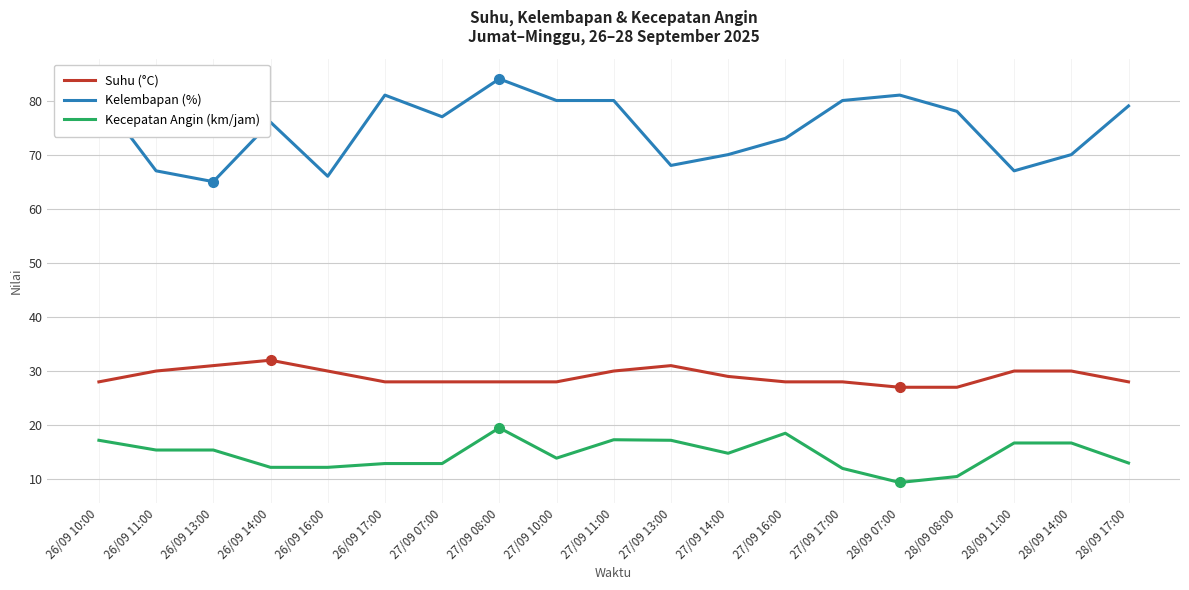

True or false: Kecepatan Angin (km/jam) and Suhu (°C) intersect in this chart.

False